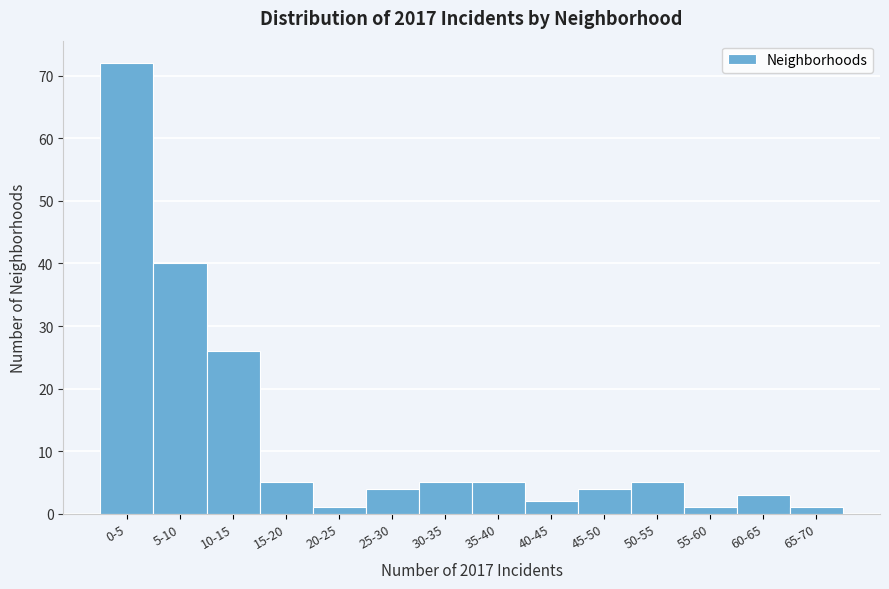

Reading left to right, transcribe all the data shown in this chart.

0-5=72	5-10=40	10-15=26	15-20=5	20-25=1	25-30=4	30-35=5	35-40=5	40-45=2	45-50=4	50-55=5	55-60=1	60-65=3	65-70=1